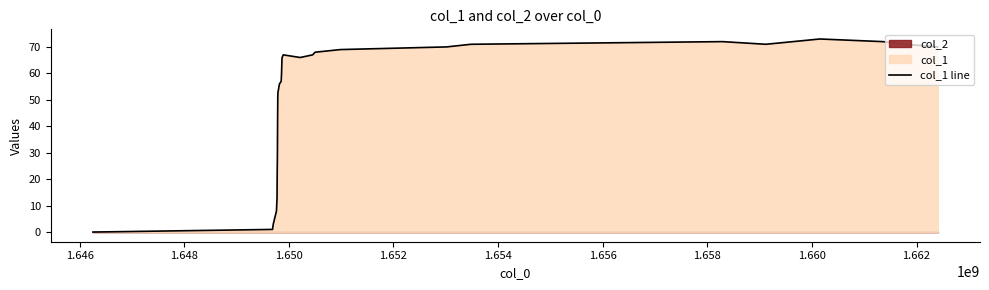

True or false: the data has more than 0 interior local peaks.

True